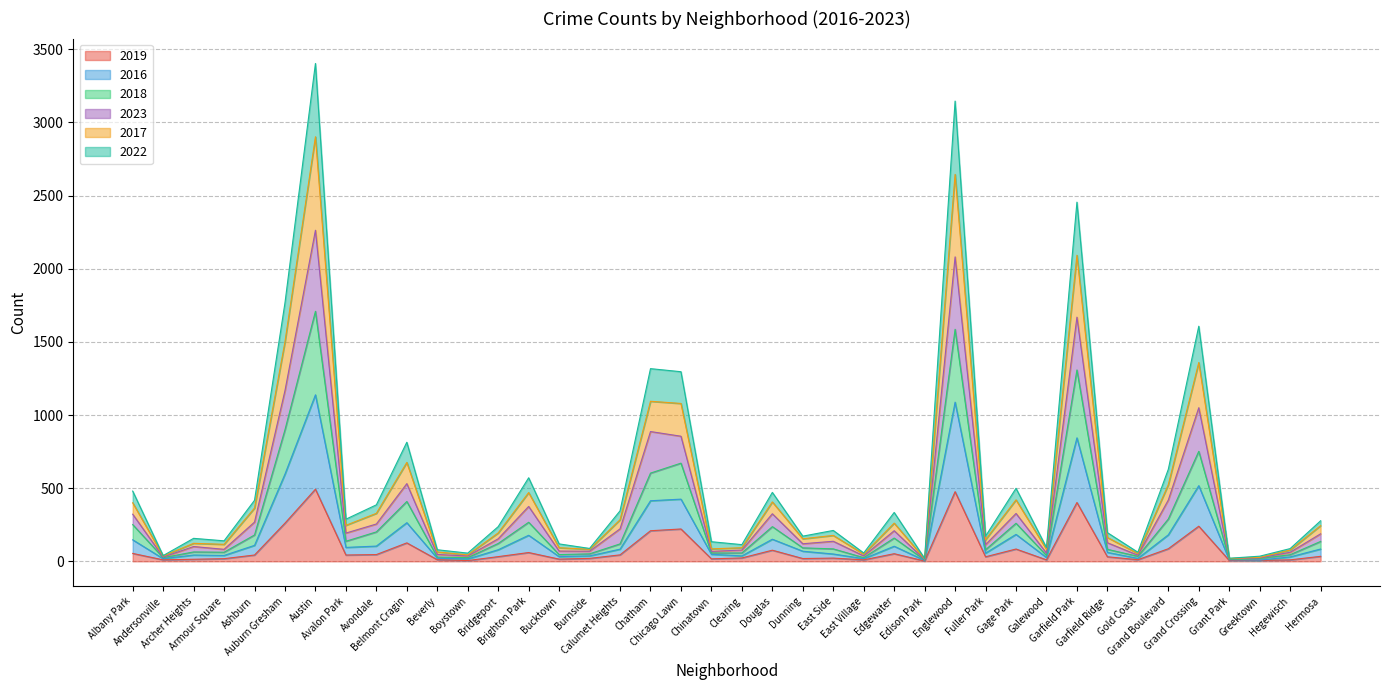

What is the value of the 2016 point at the 10th from the left?

264